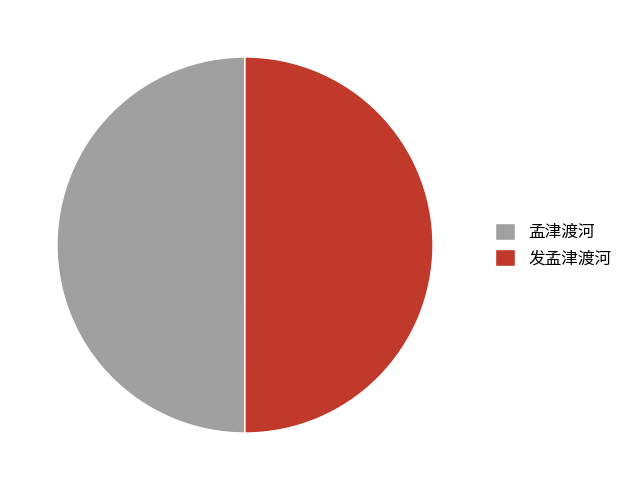

Do 孟津渡河 and 发孟津渡河 together represent more than half of the pie?

Yes